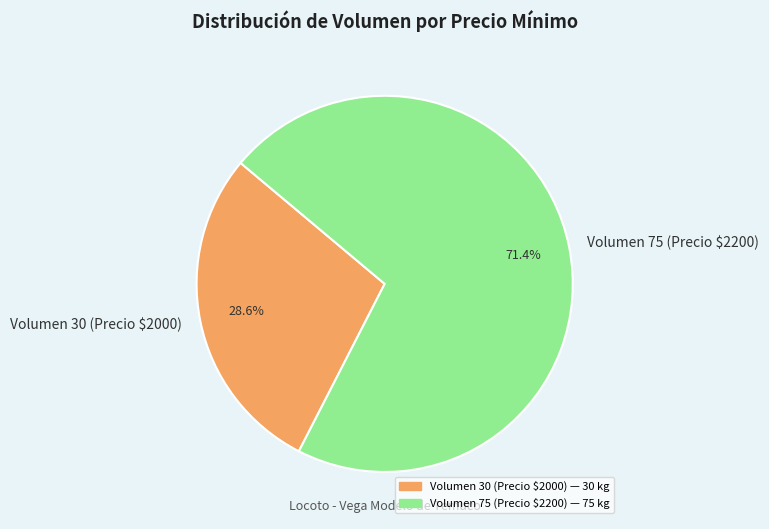

How much of the chart is everything except Volumen 75 (Precio $2200)?

28.6%